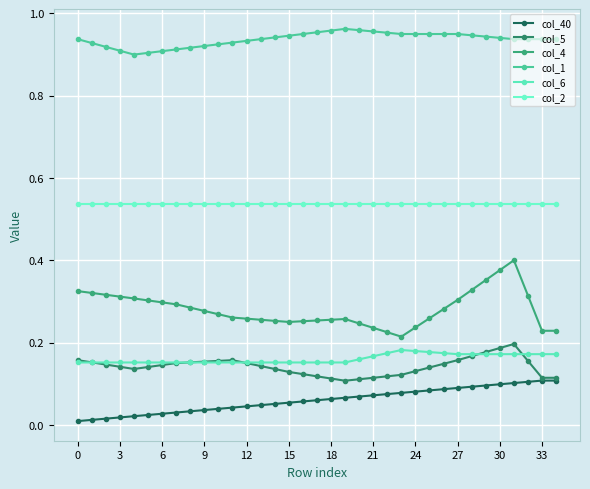

How many lines are shown in the chart?

6